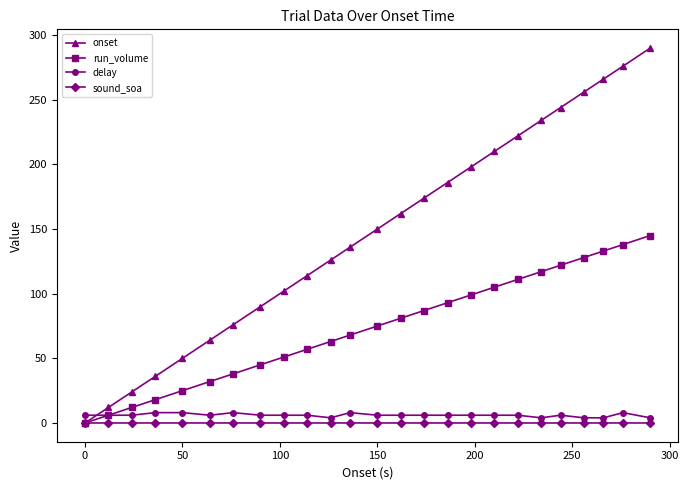

Which series has the largest total across all categories?

onset